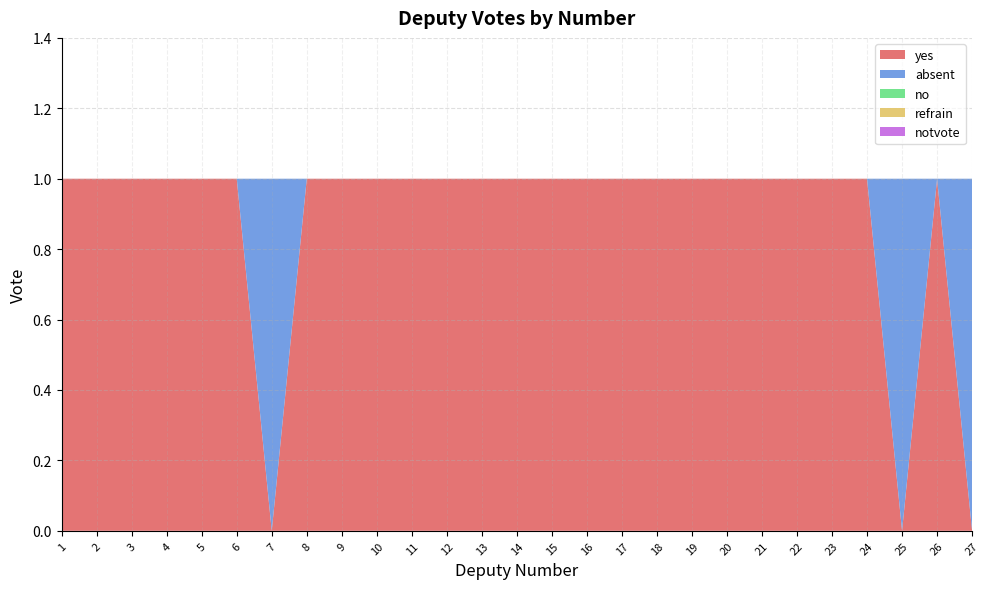

Reading right to left, list all the values displayed in this chart.

yes: 27=0	26=1	25=0	24=1	23=1	22=1	21=1	20=1	19=1	18=1	17=1	16=1	15=1	14=1	13=1	12=1	11=1	10=1	9=1	8=1	7=0	6=1	5=1	4=1	3=1	2=1	1=1
absent: 27=1	26=0	25=1	24=0	23=0	22=0	21=0	20=0	19=0	18=0	17=0	16=0	15=0	14=0	13=0	12=0	11=0	10=0	9=0	8=0	7=1	6=0	5=0	4=0	3=0	2=0	1=0
no: 27=0	26=0	25=0	24=0	23=0	22=0	21=0	20=0	19=0	18=0	17=0	16=0	15=0	14=0	13=0	12=0	11=0	10=0	9=0	8=0	7=0	6=0	5=0	4=0	3=0	2=0	1=0
refrain: 27=0	26=0	25=0	24=0	23=0	22=0	21=0	20=0	19=0	18=0	17=0	16=0	15=0	14=0	13=0	12=0	11=0	10=0	9=0	8=0	7=0	6=0	5=0	4=0	3=0	2=0	1=0
notvote: 27=0	26=0	25=0	24=0	23=0	22=0	21=0	20=0	19=0	18=0	17=0	16=0	15=0	14=0	13=0	12=0	11=0	10=0	9=0	8=0	7=0	6=0	5=0	4=0	3=0	2=0	1=0